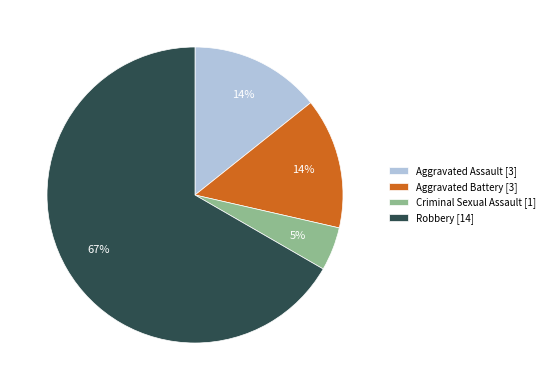

Between Aggravated Assault [3] and Robbery [14], which is larger?

Robbery [14]